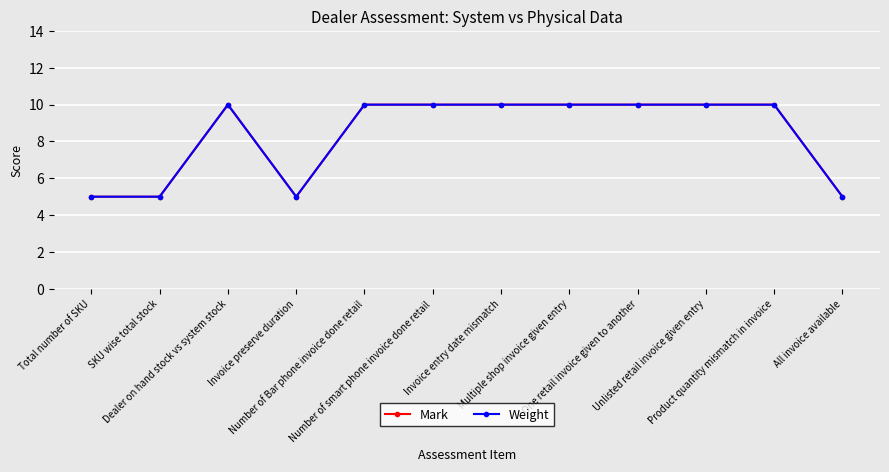

Reading left to right, list all the values displayed in this chart.

Mark: Total number of SKU=5	SKU wise total stock=5	Dealer on hand stock vs system stock=10	Invoice preserve duration=5	Number of Bar phone invoice done retail=10	Number of smart phone invoice done retail=10	Invoice entry date mismatch=10	Multiple shop invoice given entry=10	One retail invoice given to another=10	Unlisted retail invoice given entry=10	Product quantity mismatch in invoice=10	All invoice available=5
Weight: Total number of SKU=5	SKU wise total stock=5	Dealer on hand stock vs system stock=10	Invoice preserve duration=5	Number of Bar phone invoice done retail=10	Number of smart phone invoice done retail=10	Invoice entry date mismatch=10	Multiple shop invoice given entry=10	One retail invoice given to another=10	Unlisted retail invoice given entry=10	Product quantity mismatch in invoice=10	All invoice available=5